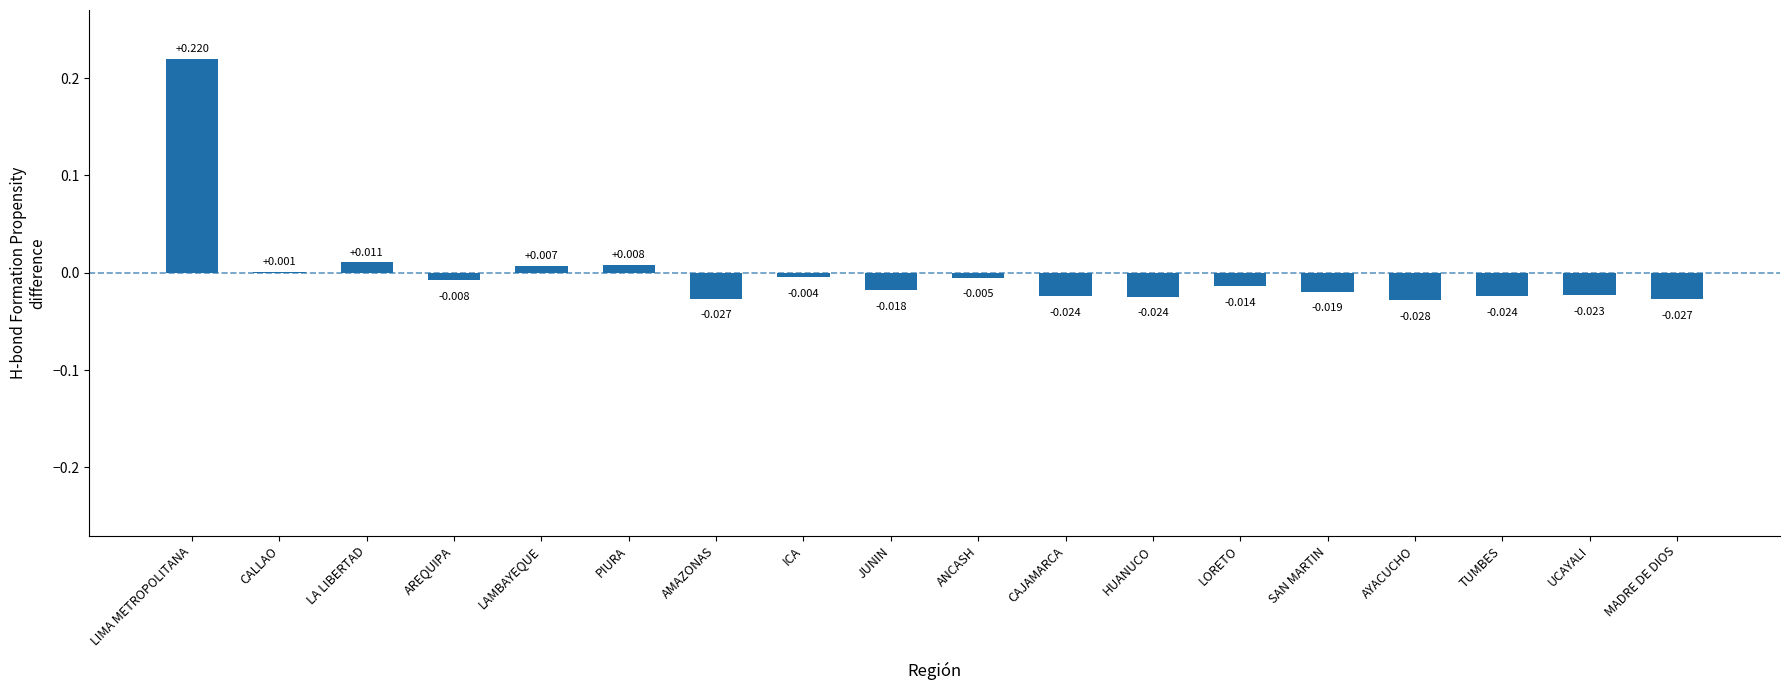

Where is the data nearest to the value 0?

CALLAO